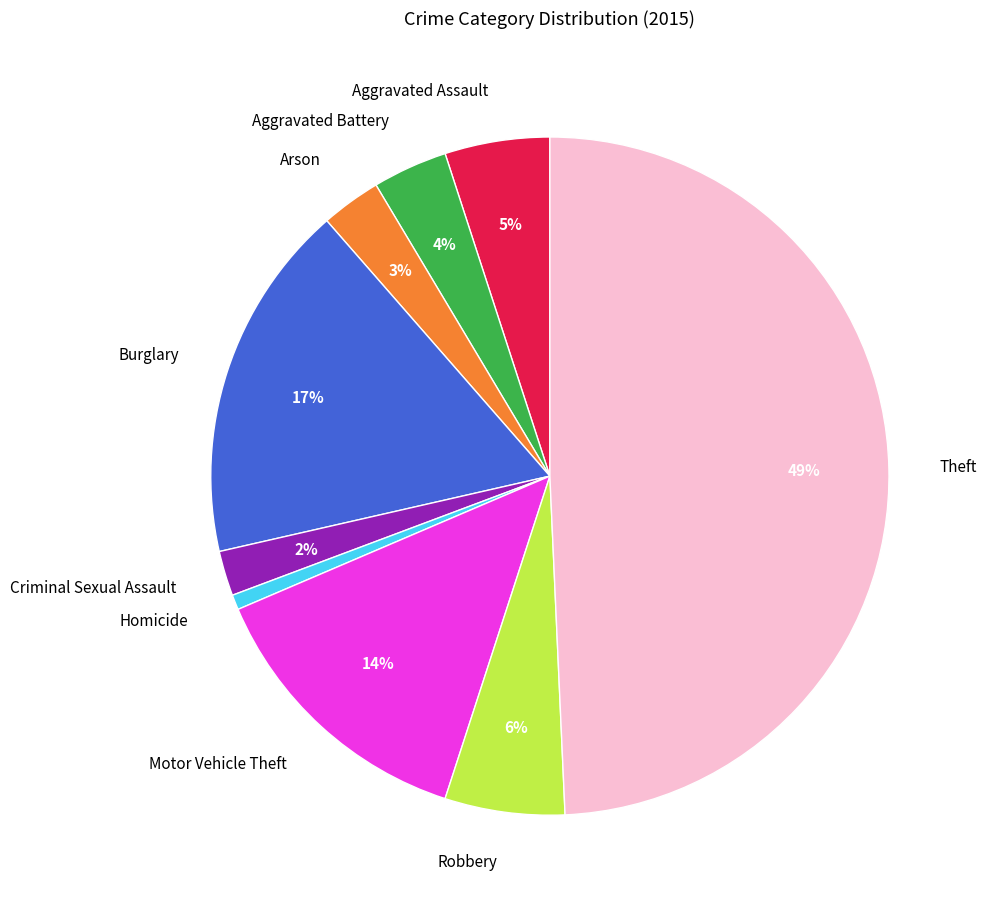

Do Motor Vehicle Theft and Theft together represent more than half of the pie?

Yes